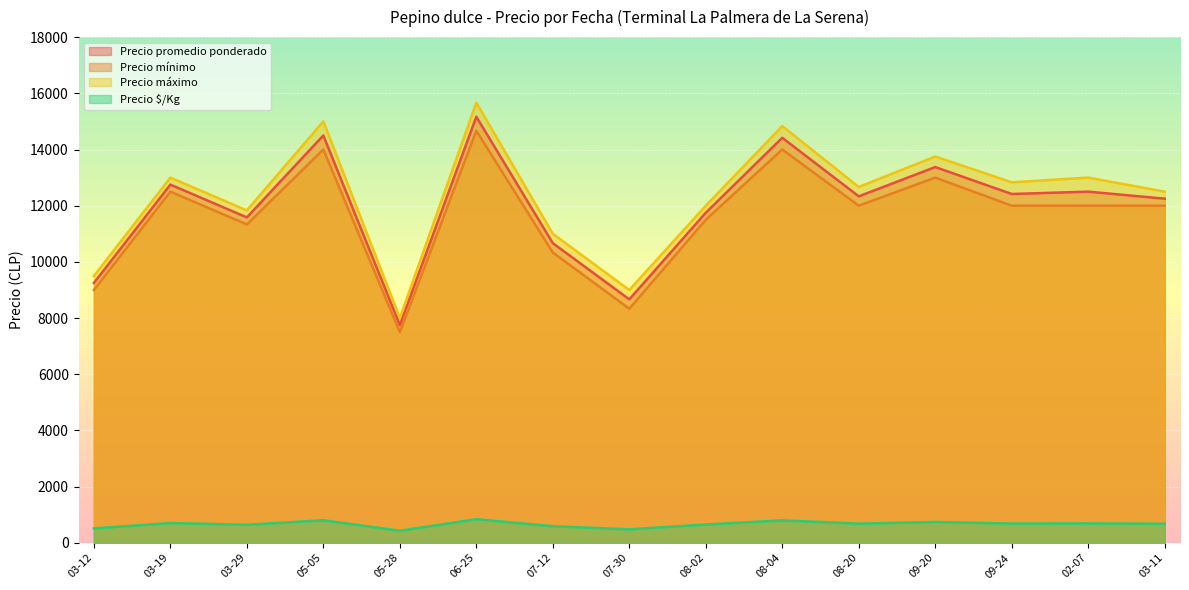

How many lines are shown in the chart?

4